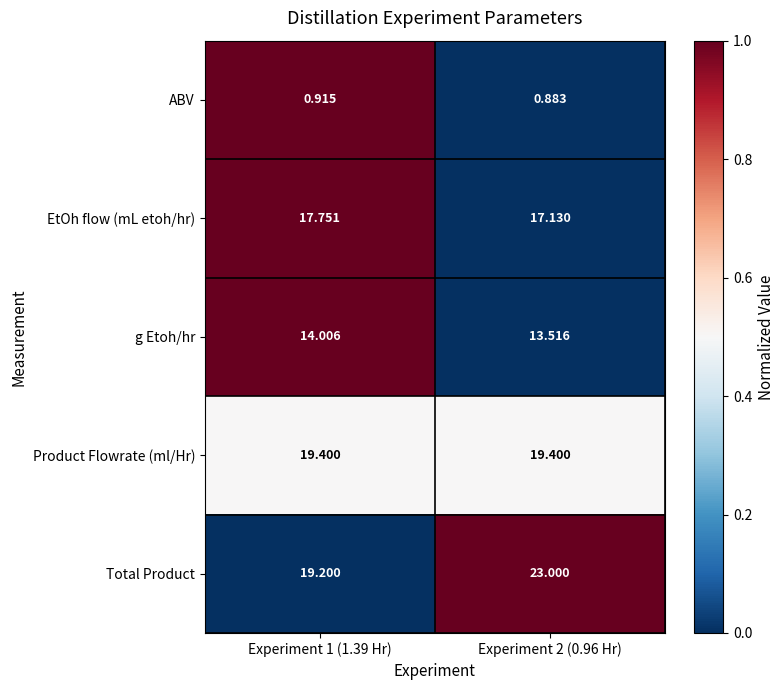

How many categories are shown in the chart?

2